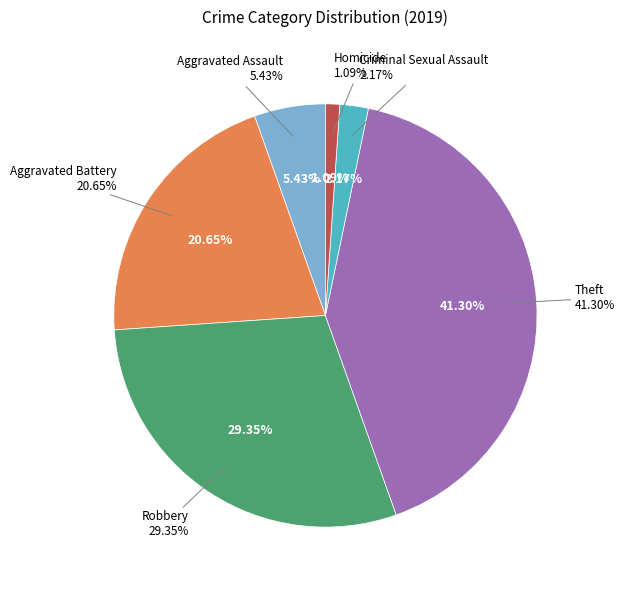

Count the number of slices in the pie.

6